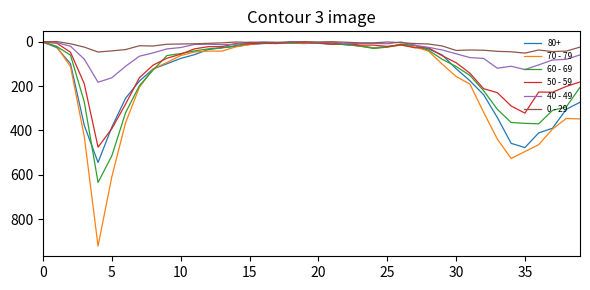

Is this an area chart (filled region under the line)?

No